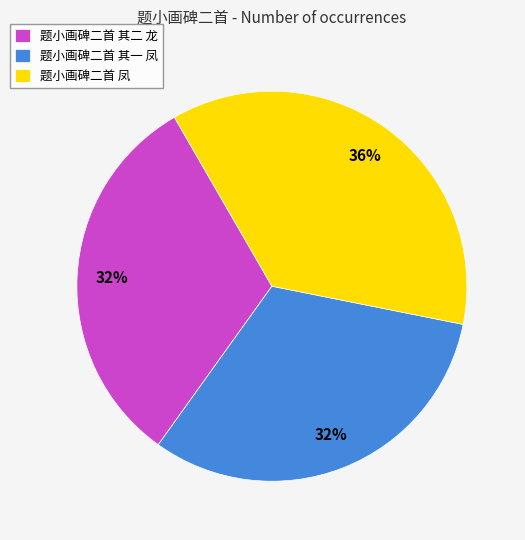

Is the sum of 题小画碑二首 凤 and 题小画碑二首 其一 凤 greater than half?

Yes